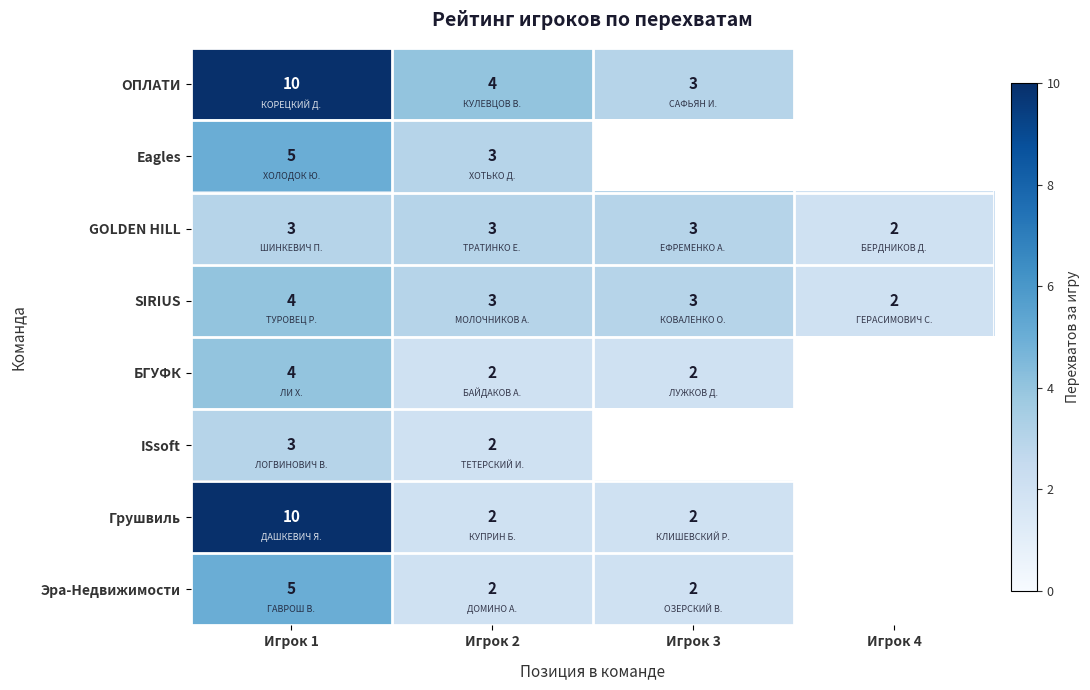

The GOLDEN HILL series shows 3 at Игрок 1. True or false?

True